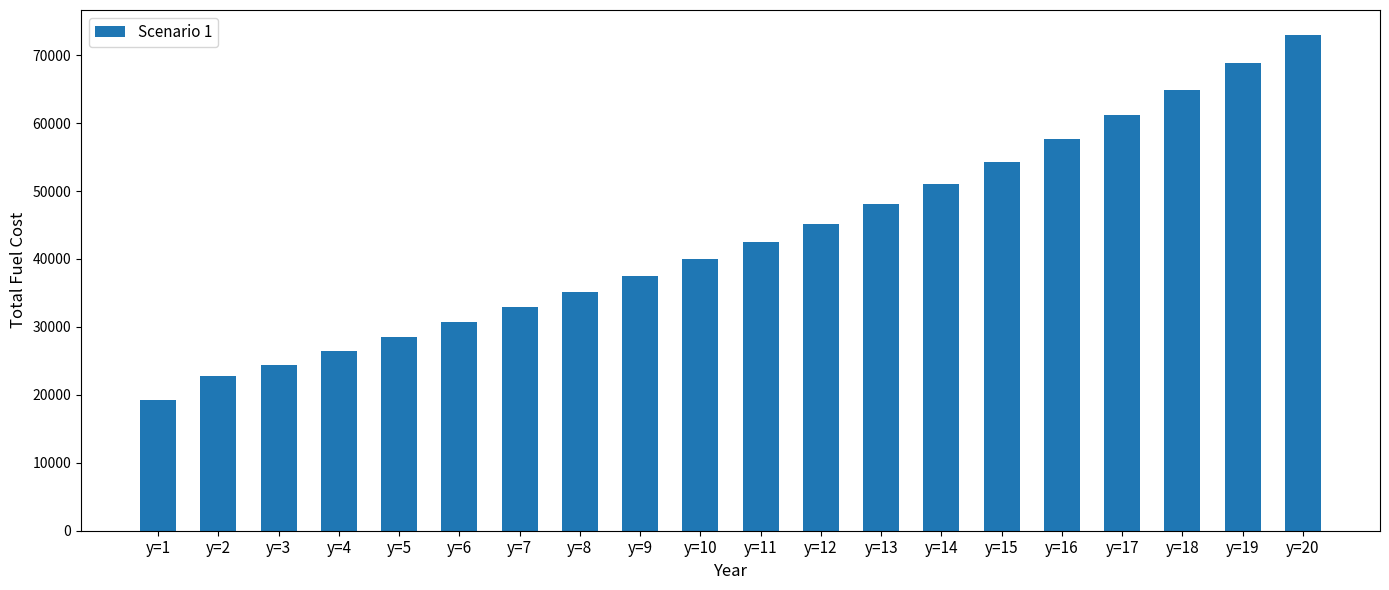

How many bars are there in total?

20